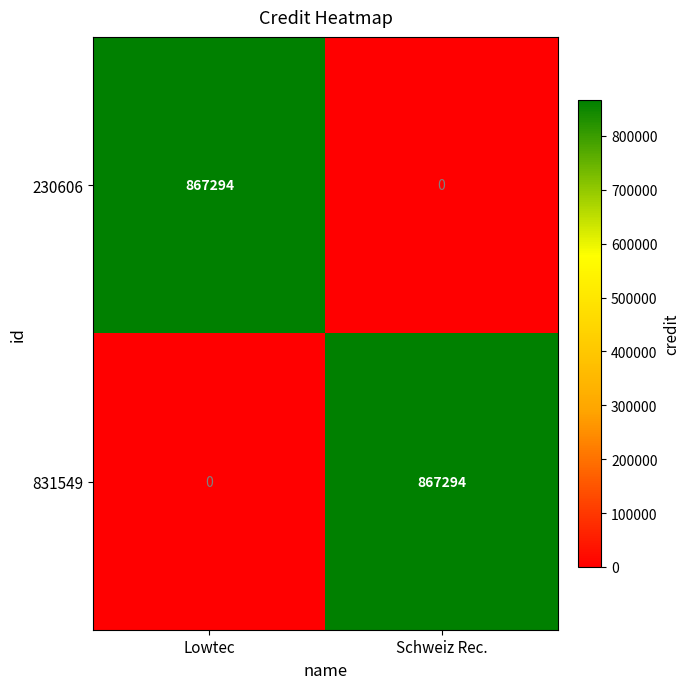

Where is 831549 nearest to the value 433647?

Lowtec